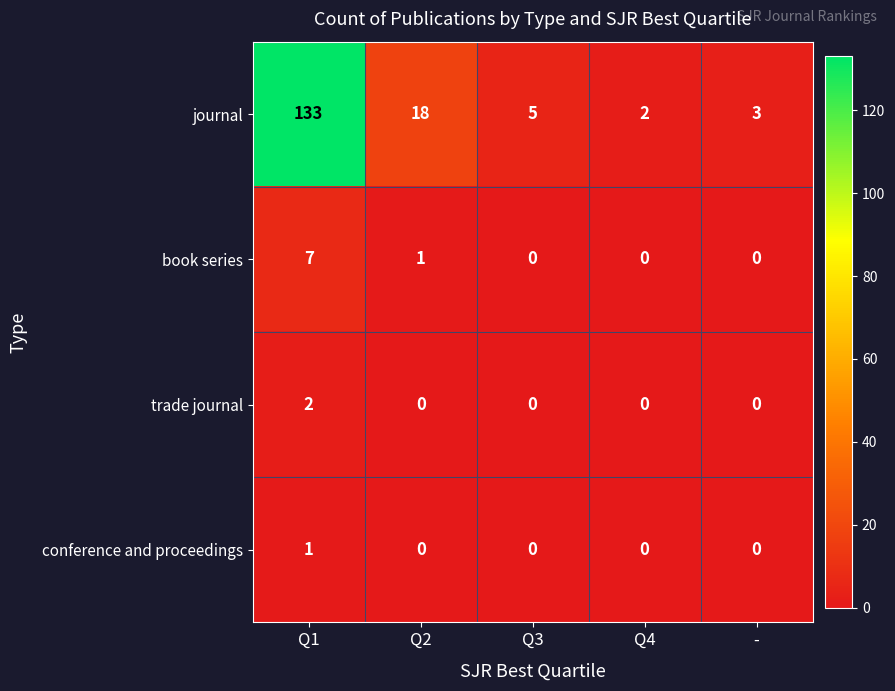

At which category is the sum across all series the highest?

Q1